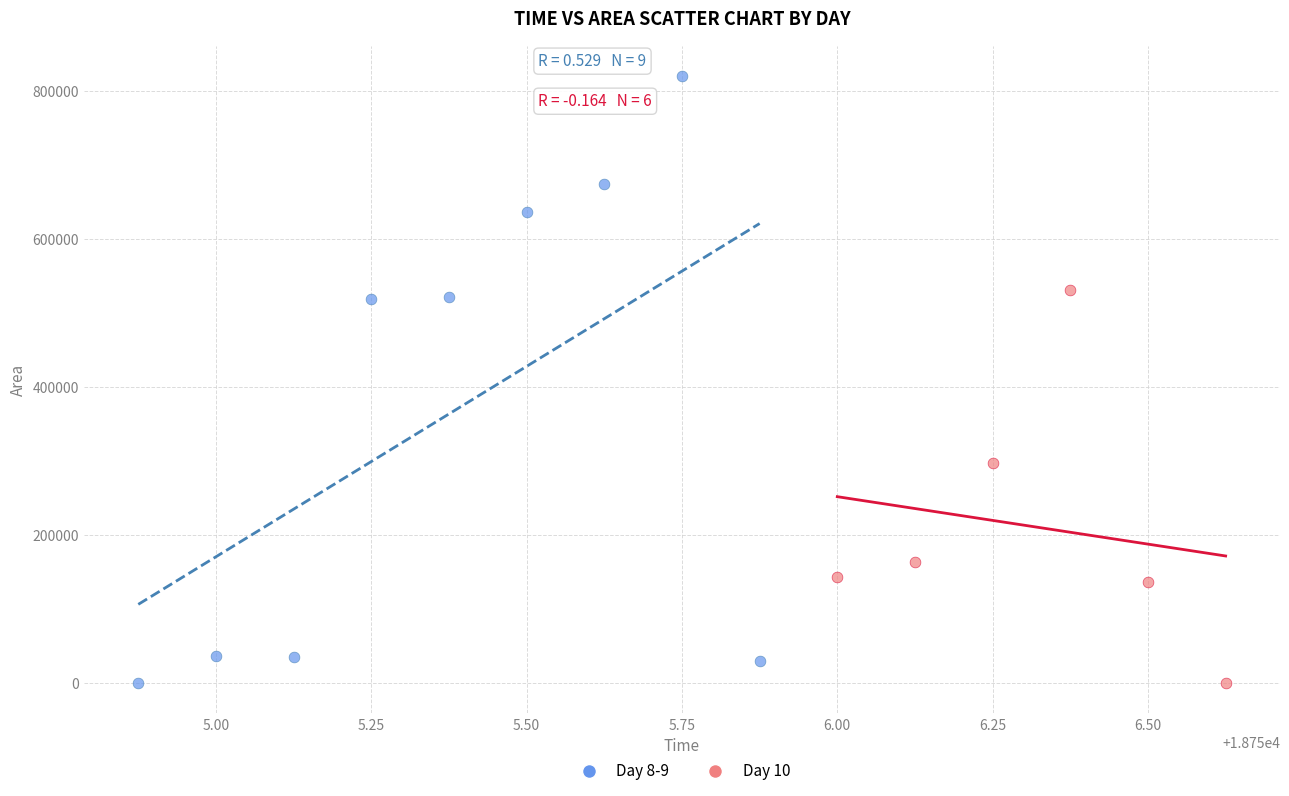

Which series contains the highest Y value?

Day 8-9